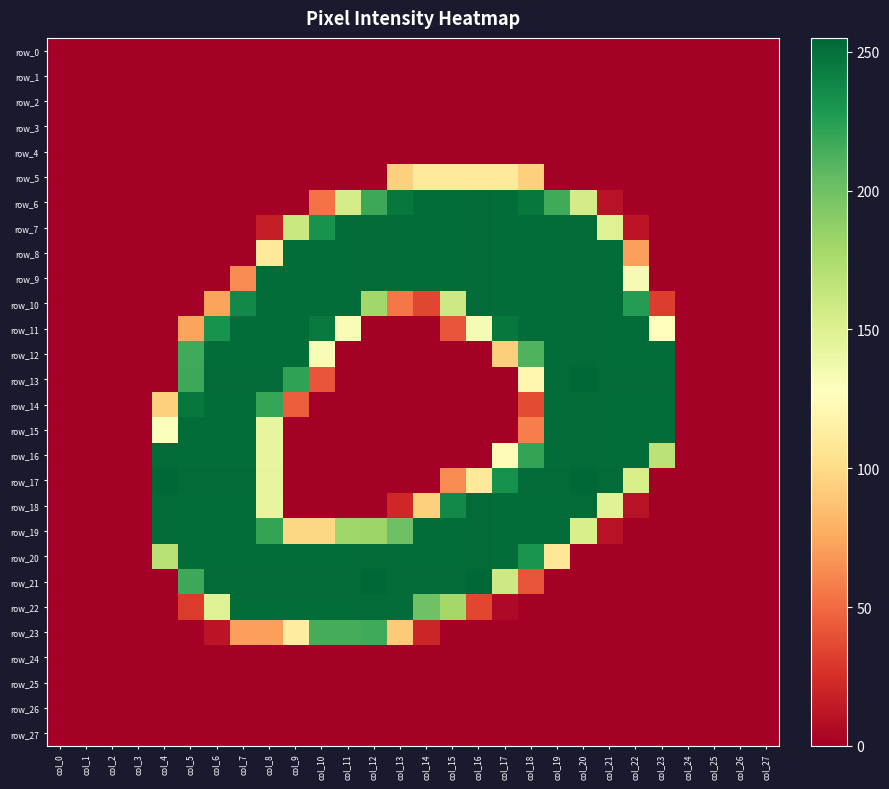

Reading left to right, what are all the values shown in this chart?

row_0: 0	0	0	0	0	0	0	0	0	0	0	0	0	0	0	0	0	0	0	0	0	0	0	0	0	0	0	0
row_1: 0	0	0	0	0	0	0	0	0	0	0	0	0	0	0	0	0	0	0	0	0	0	0	0	0	0	0	0
row_2: 0	0	0	0	0	0	0	0	0	0	0	0	0	0	0	0	0	0	0	0	0	0	0	0	0	0	0	0
row_3: 0	0	0	0	0	0	0	0	0	0	0	0	0	0	0	0	0	0	0	0	0	0	0	0	0	0	0	0
row_4: 0	0	0	0	0	0	0	0	0	0	0	0	0	0	0	0	0	0	0	0	0	0	0	0	0	0	0	0
row_5: 0	0	0	0	0	0	0	0	0	0	0	0	0	94	109	109	110	109	94	0	0	0	0	0	0	0	0	0
row_6: 0	0	0	0	0	0	0	0	0	0	53	155	218	247	252	252	253	252	247	217	156	10	0	0	0	0	0	0
row_7: 0	0	0	0	0	0	0	0	16	161	232	252	253	252	252	252	253	252	252	252	253	149	11	0	0	0	0	0
row_8: 0	0	0	0	0	0	0	0	109	252	252	252	253	252	252	252	253	252	252	252	253	252	71	0	0	0	0	0
row_9: 0	0	0	0	0	0	0	63	252	252	252	252	253	252	252	252	253	252	252	252	253	252	133	0	0	0	0	0
row_10: 0	0	0	0	0	0	73	237	252	252	252	252	180	55	35	159	253	252	252	252	253	252	226	31	0	0	0	0
row_11: 0	0	0	0	0	73	232	252	252	252	246	132	0	0	0	41	133	247	252	252	253	252	252	128	0	0	0	0
row_12: 0	0	0	0	0	217	252	252	252	252	132	0	0	0	0	0	0	93	211	252	253	252	252	252	0	0	0	0
row_13: 0	0	0	0	0	218	253	253	253	222	41	0	0	0	0	0	0	0	120	253	255	253	253	253	0	0	0	0
row_14: 0	0	0	0	94	247	252	252	220	45	0	0	0	0	0	0	0	0	37	252	253	252	252	252	0	0	0	0
row_15: 0	0	0	0	129	252	252	252	143	0	0	0	0	0	0	0	0	0	58	252	253	252	252	252	0	0	0	0
row_16: 0	0	0	0	253	252	252	252	143	0	0	0	0	0	0	0	0	125	221	252	253	252	252	168	0	0	0	0
row_17: 0	0	0	0	255	253	253	253	144	0	0	0	0	0	0	63	110	233	253	253	255	253	154	0	0	0	0	0
row_18: 0	0	0	0	253	252	252	252	143	0	0	0	0	21	94	237	253	252	252	252	253	148	10	0	0	0	0	0
row_19: 0	0	0	0	253	252	252	252	221	98	98	181	182	201	252	252	253	252	252	252	154	10	0	0	0	0	0	0
row_20: 0	0	0	0	170	252	252	252	252	252	252	252	253	252	252	252	253	252	231	108	0	0	0	0	0	0	0	0
row_21: 0	0	0	0	0	218	253	253	253	253	253	253	255	253	253	253	255	159	41	0	0	0	0	0	0	0	0	0
row_22: 0	0	0	0	0	30	149	252	252	252	252	252	253	252	200	179	35	5	0	0	0	0	0	0	0	0	0	0
row_23: 0	0	0	0	0	0	11	71	71	113	215	215	217	91	20	0	0	0	0	0	0	0	0	0	0	0	0	0
row_24: 0	0	0	0	0	0	0	0	0	0	0	0	0	0	0	0	0	0	0	0	0	0	0	0	0	0	0	0
row_25: 0	0	0	0	0	0	0	0	0	0	0	0	0	0	0	0	0	0	0	0	0	0	0	0	0	0	0	0
row_26: 0	0	0	0	0	0	0	0	0	0	0	0	0	0	0	0	0	0	0	0	0	0	0	0	0	0	0	0
row_27: 0	0	0	0	0	0	0	0	0	0	0	0	0	0	0	0	0	0	0	0	0	0	0	0	0	0	0	0